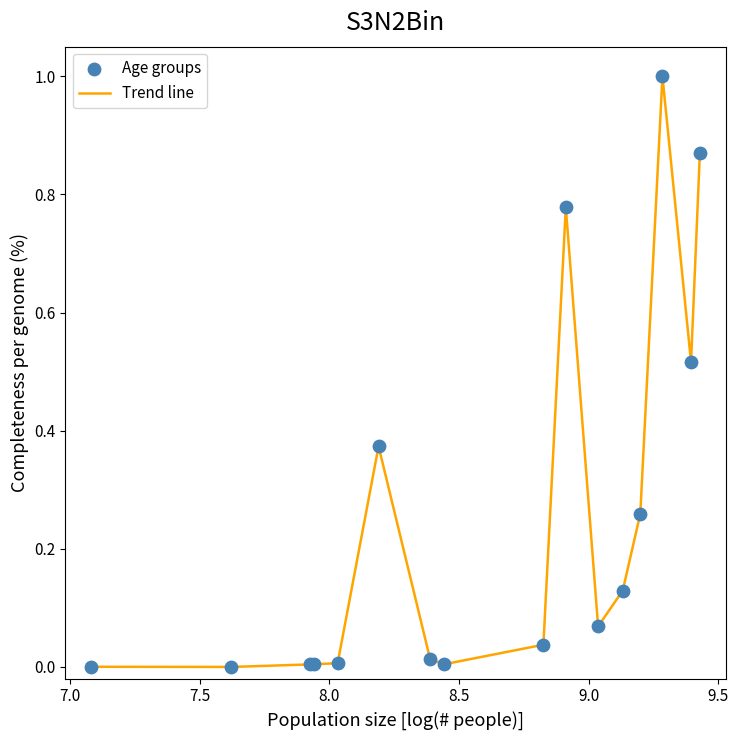

What is the greatest value displayed?

1.0